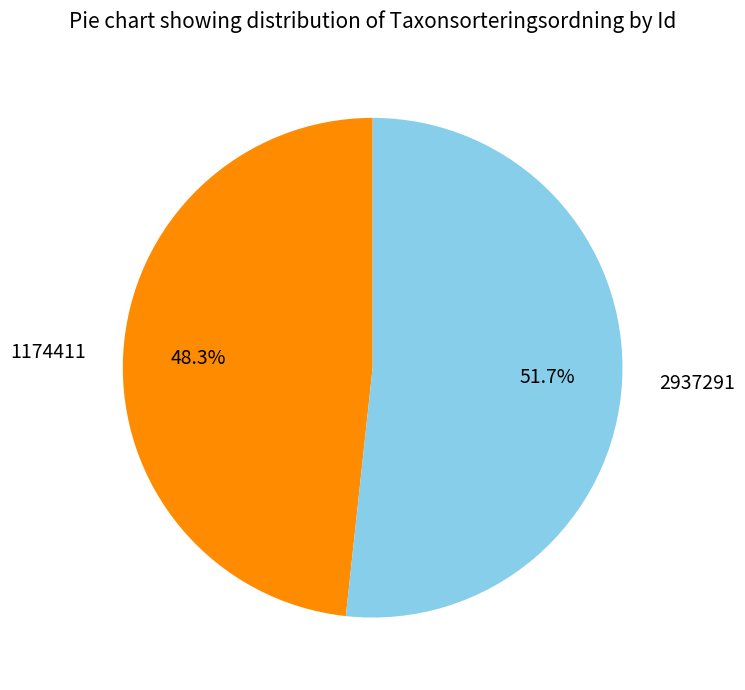

How much of the chart is everything except 2937291?

48.3%